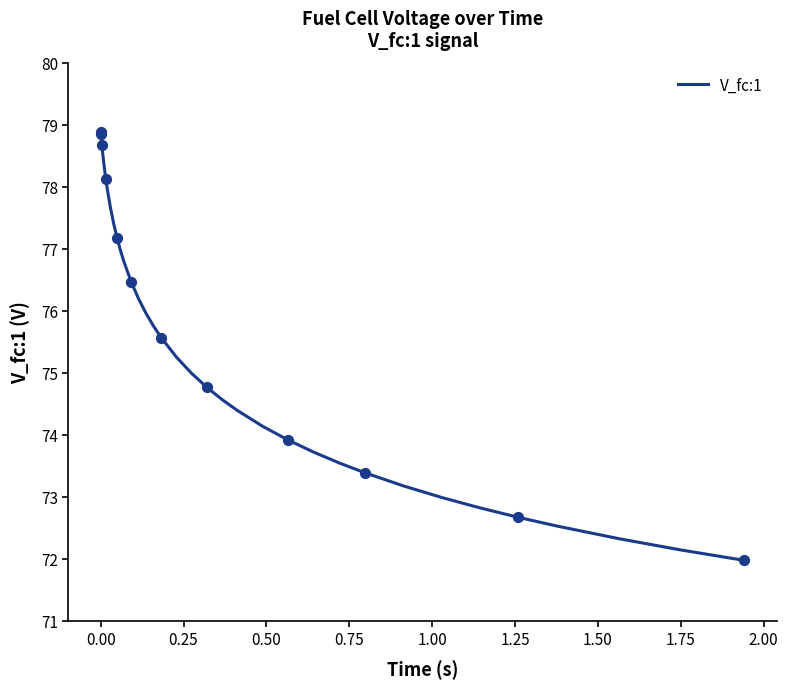

What is the smallest value displayed?

72.0